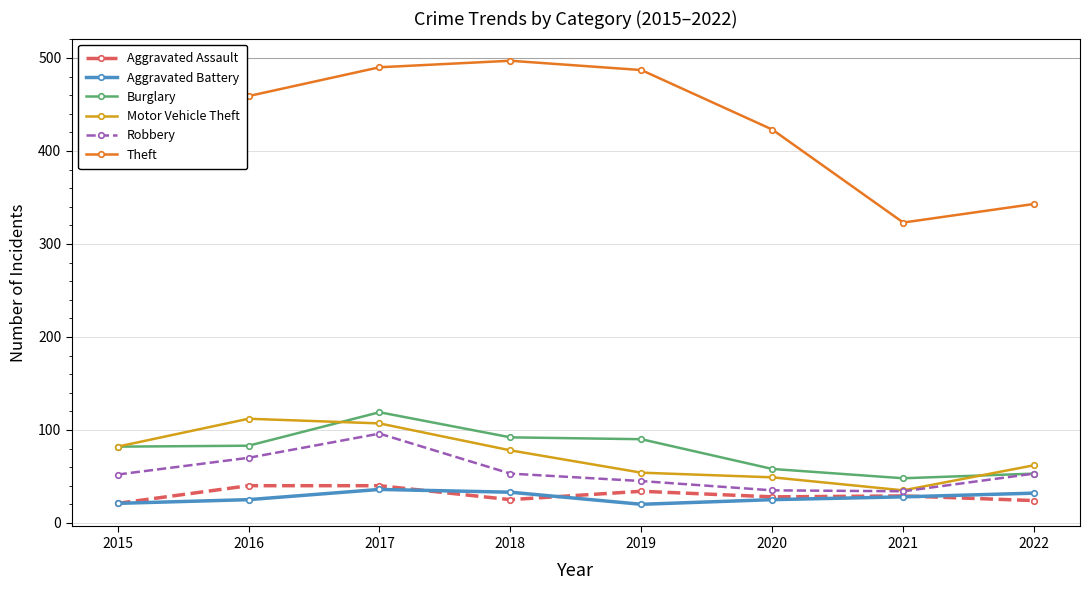

At which label does Aggravated Assault first exceed 29?

2016